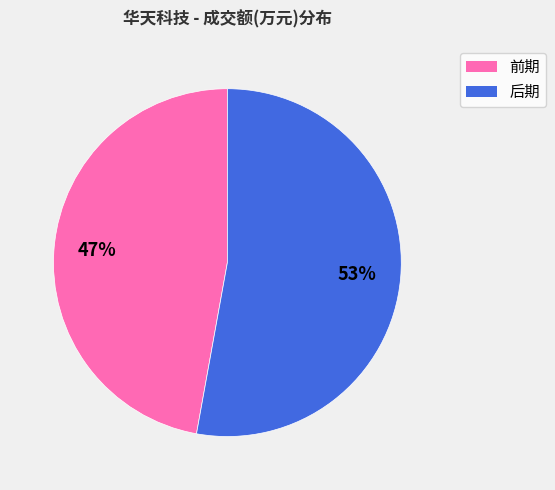

How many segments does this pie chart have?

2